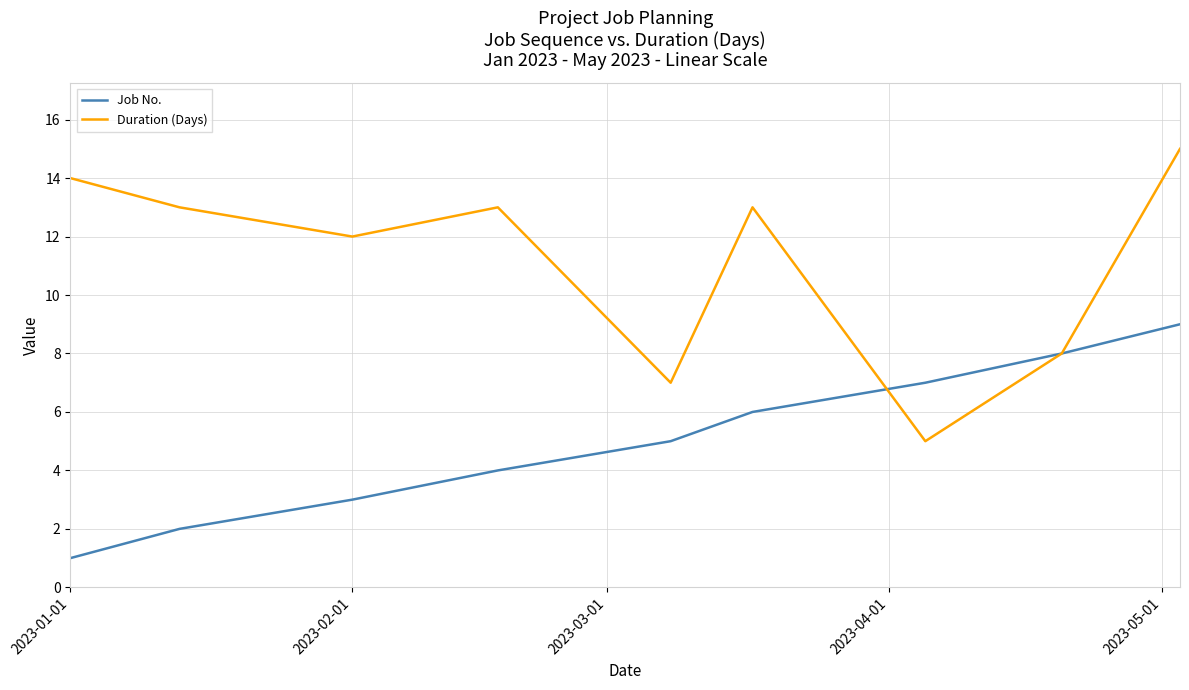

Which series has the widest spread of values?

Duration (Days)